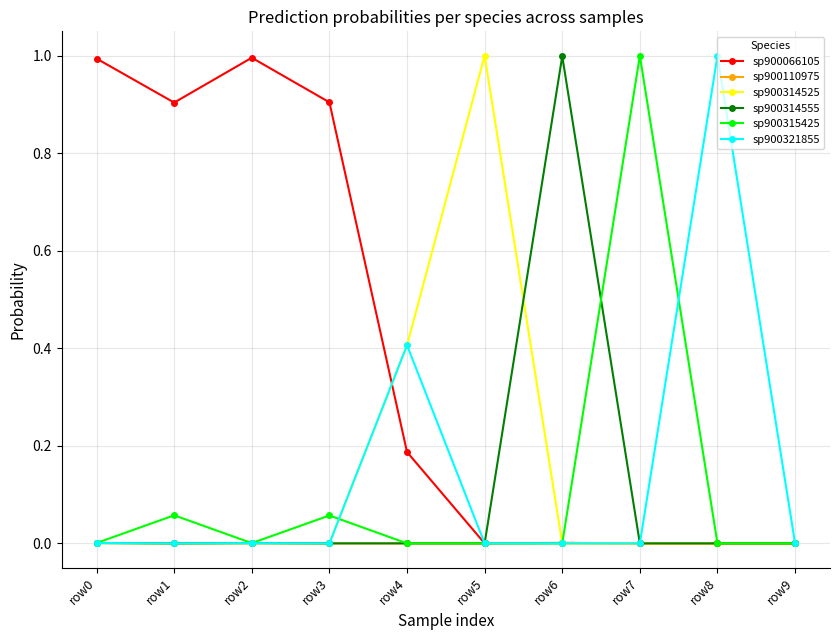

Which series has the largest total across all categories?

sp900066105